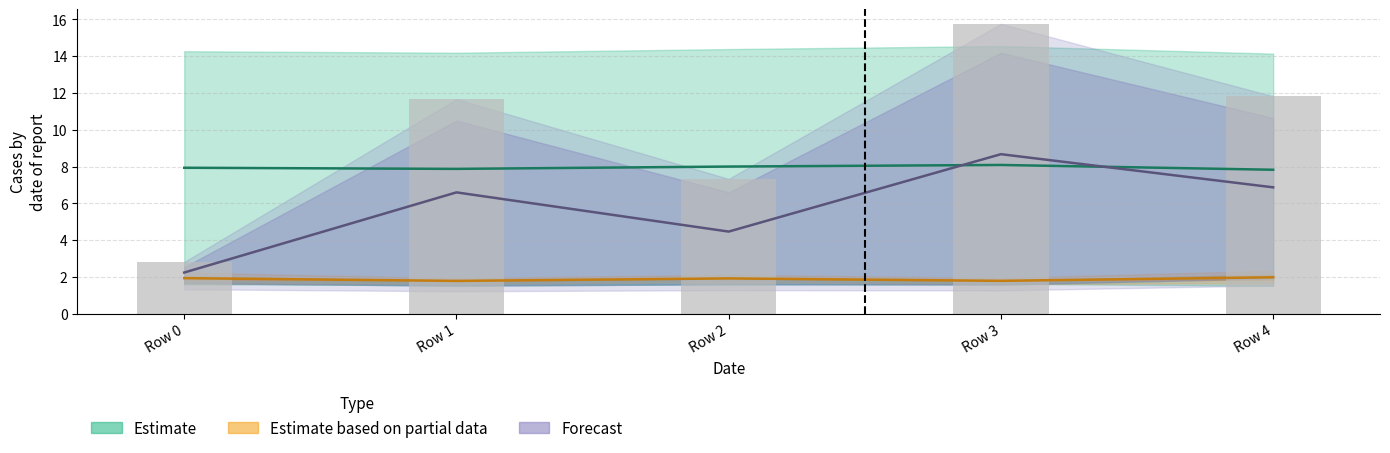

Does the chart contain stacked bars?

No